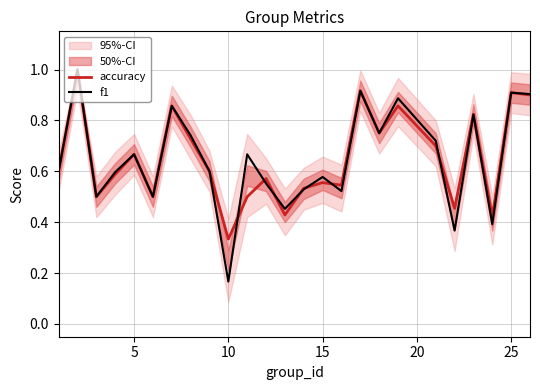

Which category has the lowest value in the accuracy series?

10